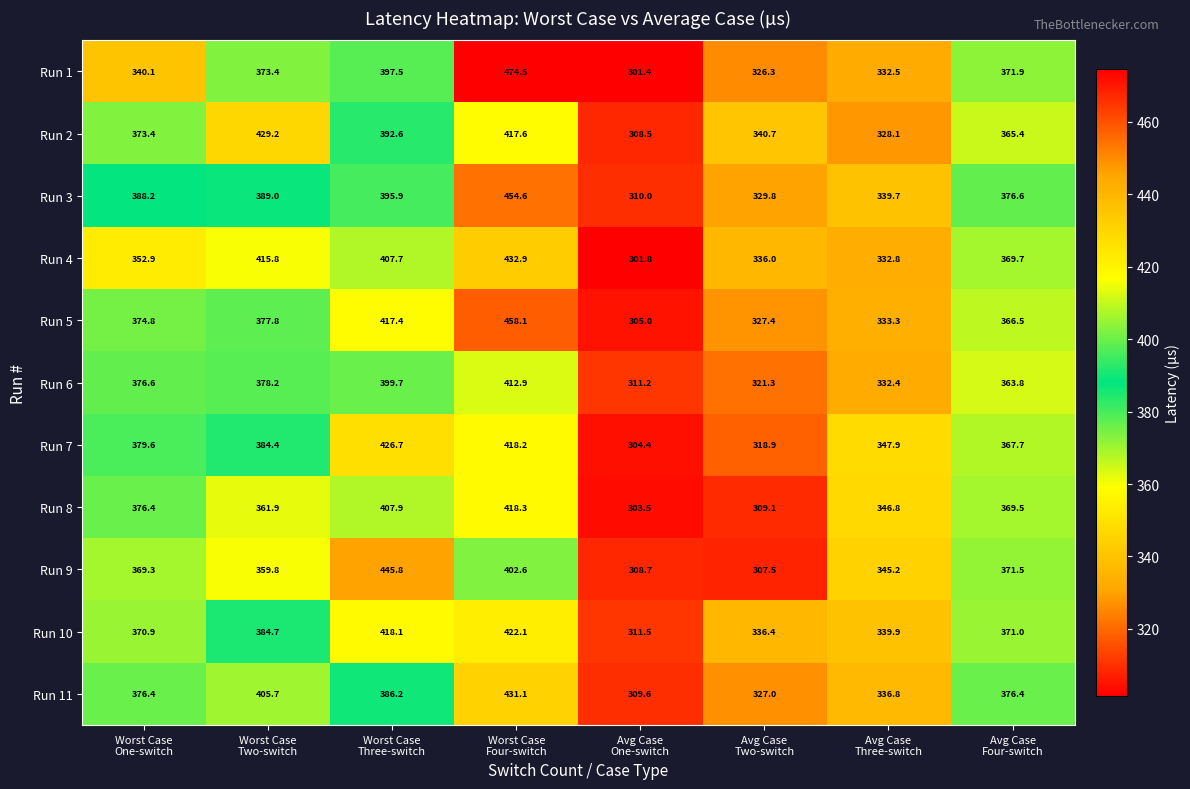

Which series has the largest total across all categories?

Run 3